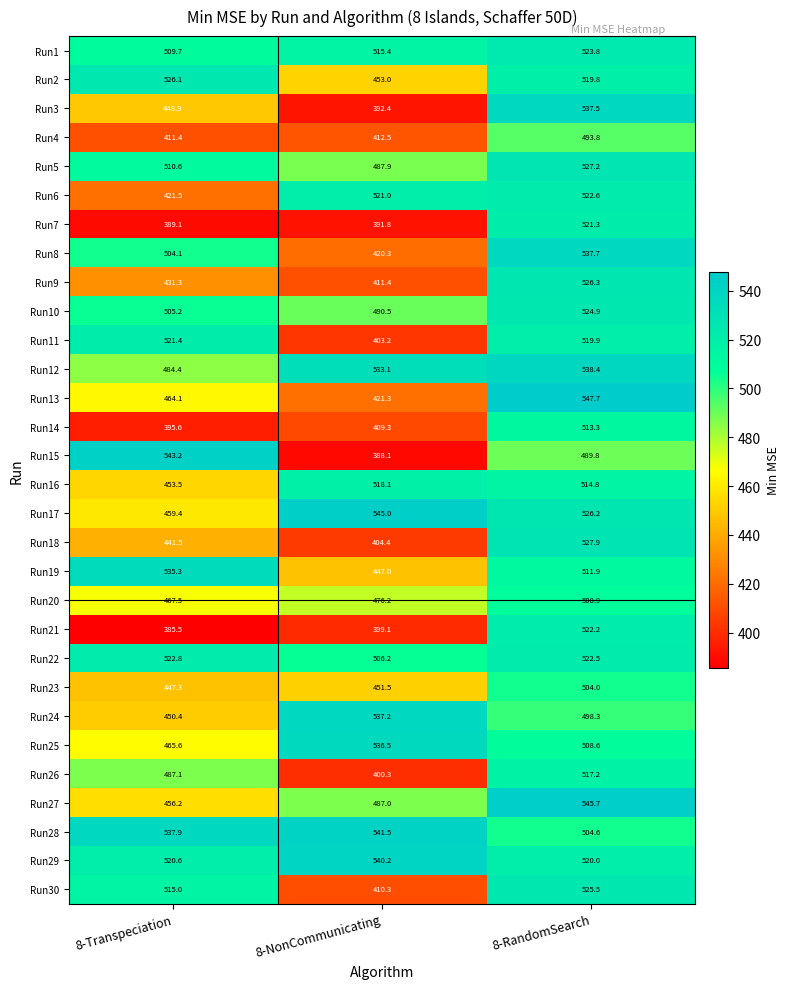

What is the smallest value displayed?

385.5